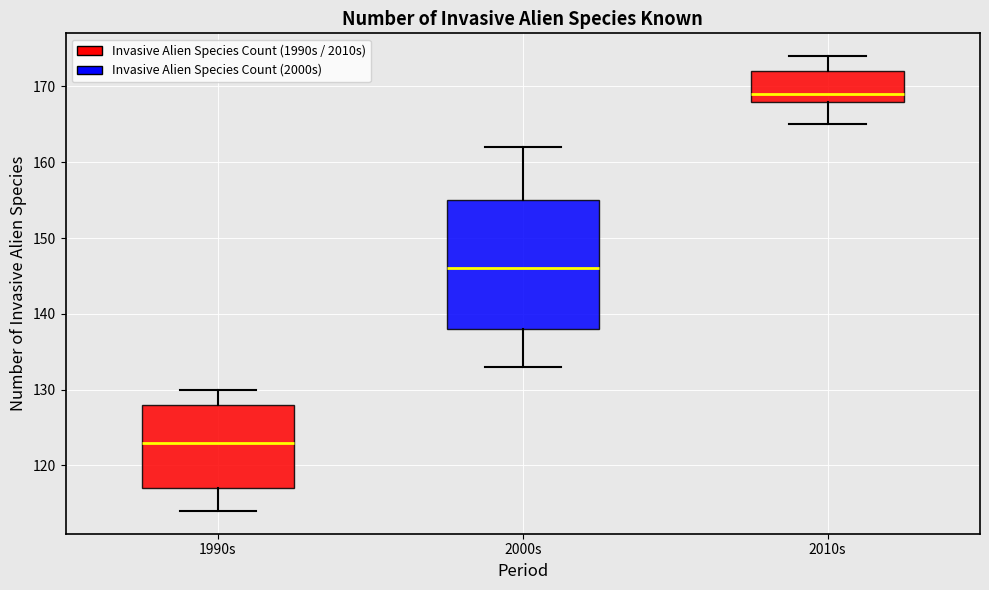

Reading left to right, transcribe this box plot: for each box, give where its median line is, the range the box spans, and where its two whiskers end, as read against the y-axis. The values are not printed on the chart, so give them approximately, as read against the axis.

1990s: median 123, box 117 to 128, whiskers 114 to 130
2000s: median 146, box 138 to 155, whiskers 133 to 162
2010s: median 169, box 168 to 172, whiskers 165 to 174